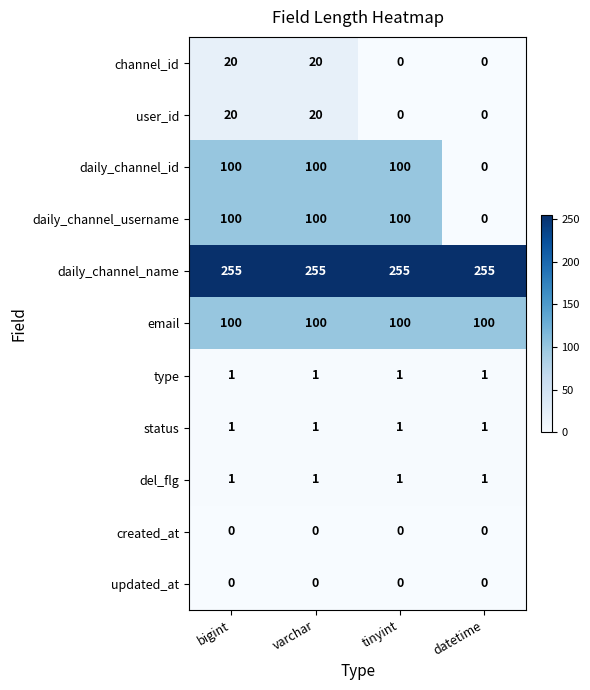

Which series has the largest total across all categories?

daily_channel_name